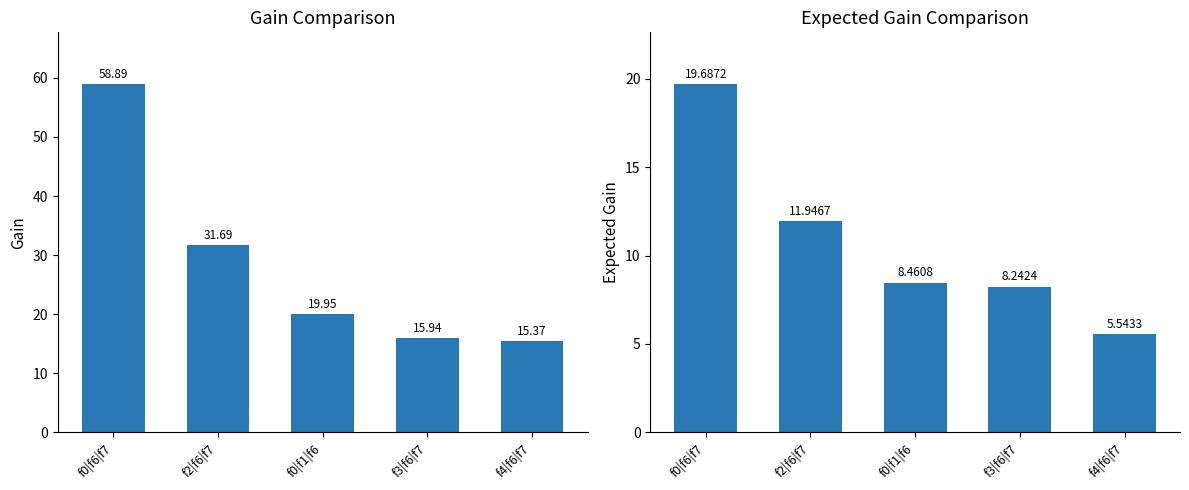

Count the number of data series in this chart.

2